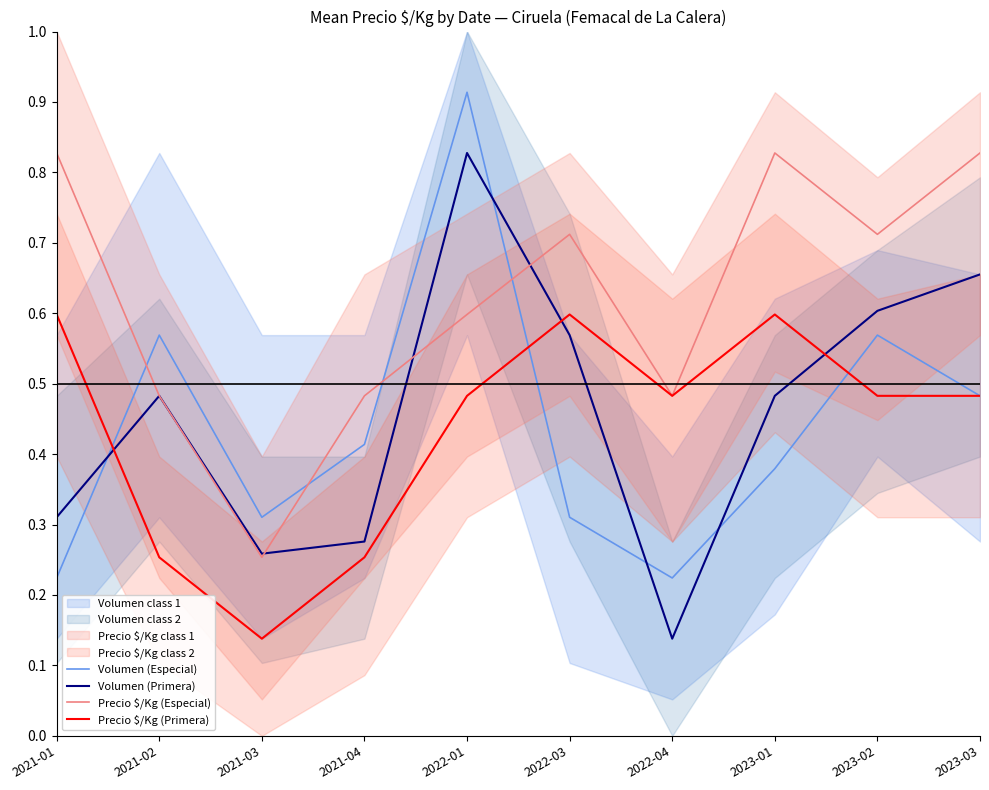

How many distinct data groups are displayed?

4